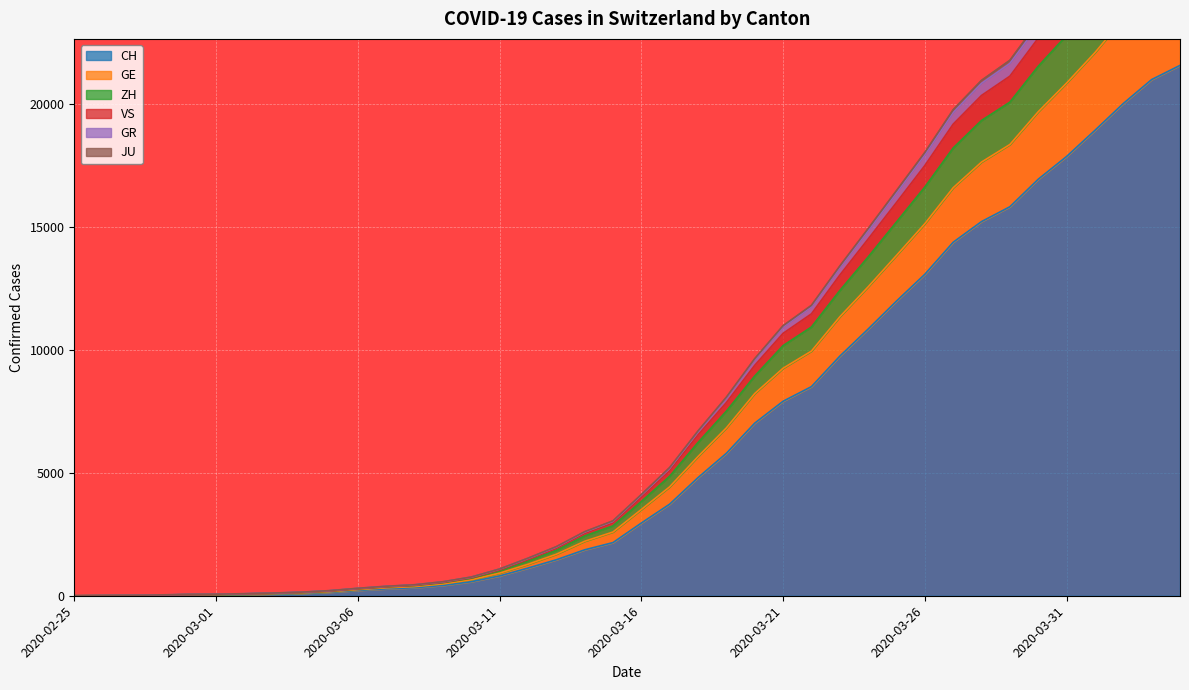

Is it true that GE equals 128 at 2020-03-04?

True